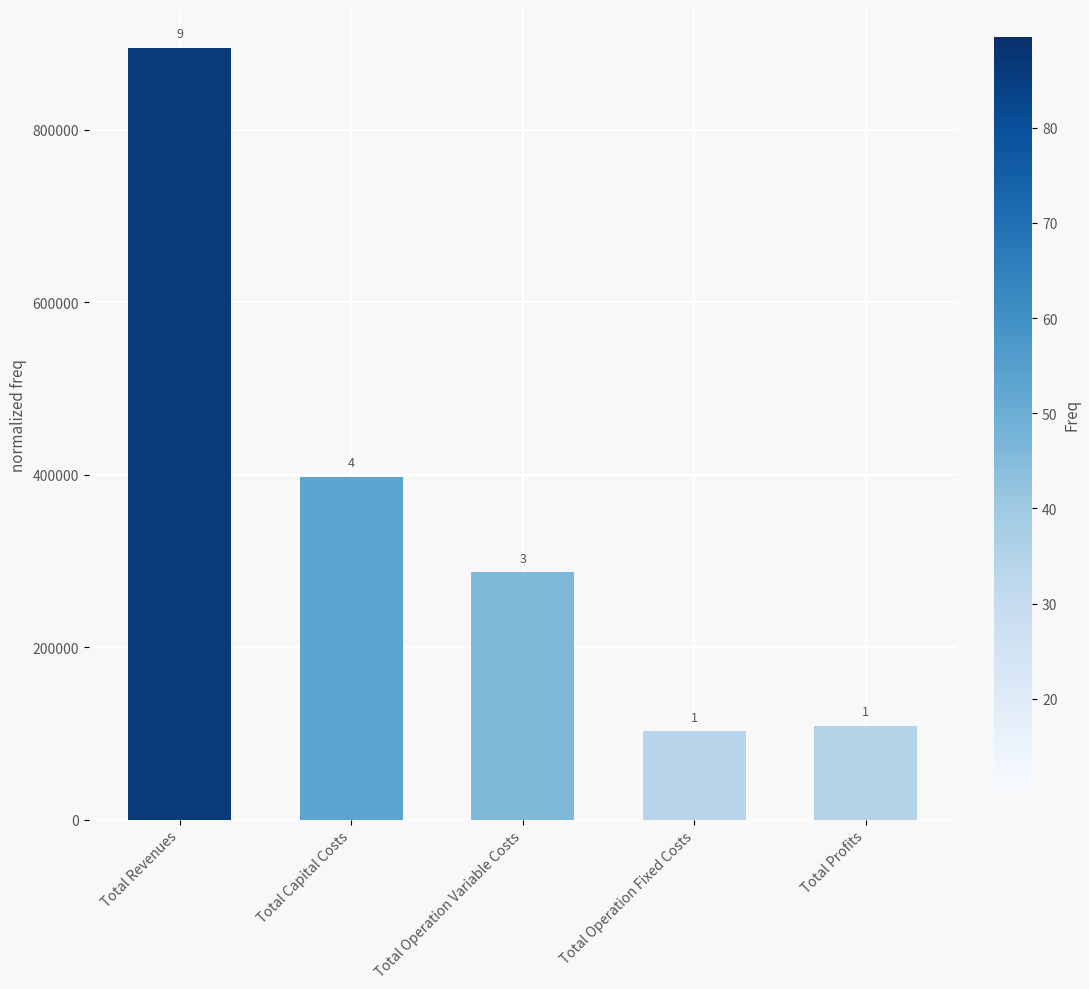

How many bars are there in total?

5